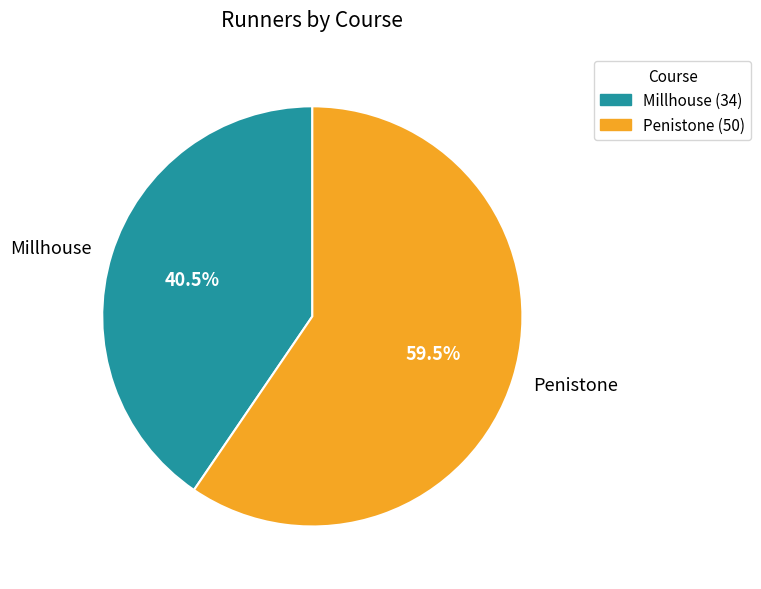

To the nearest percent, what is the combined percentage of Millhouse and Penistone?

100%